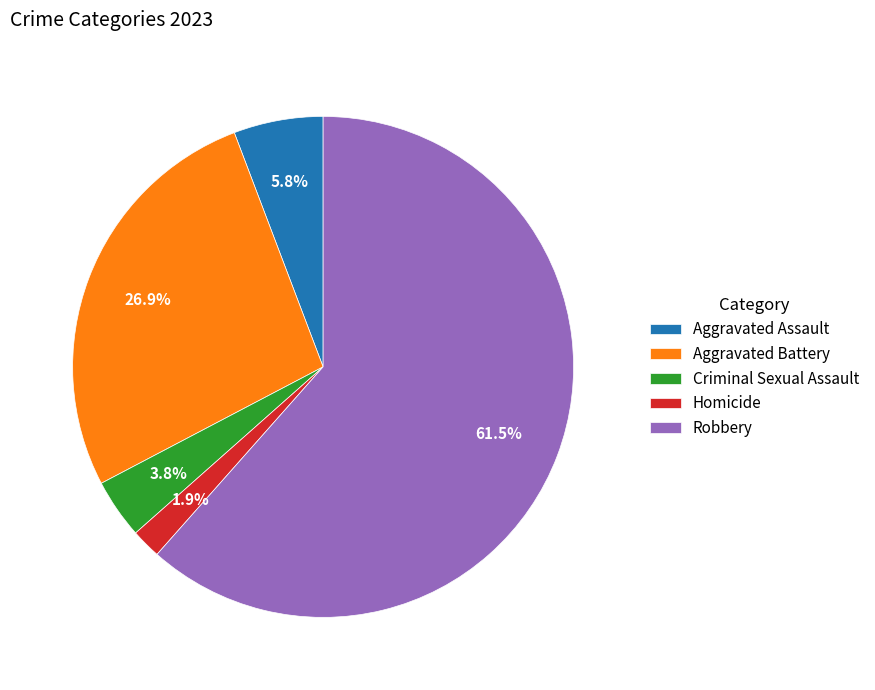

Rank the categories by value from lowest to highest.

Homicide, Criminal Sexual Assault, Aggravated Assault, Aggravated Battery, Robbery